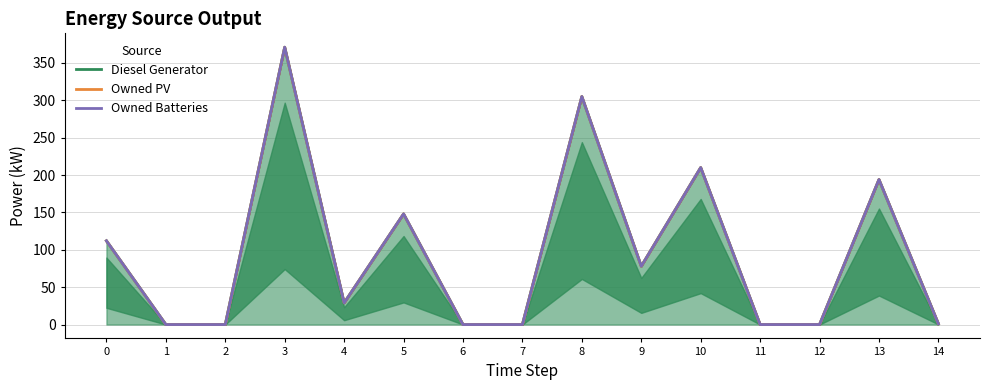

At which label does Owned PV reach its peak?

3